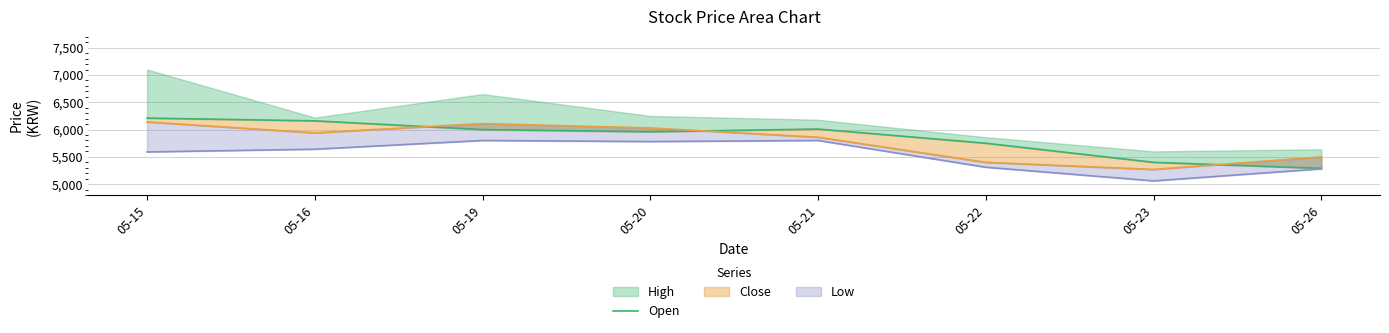

Count the number of categories in the chart.

8